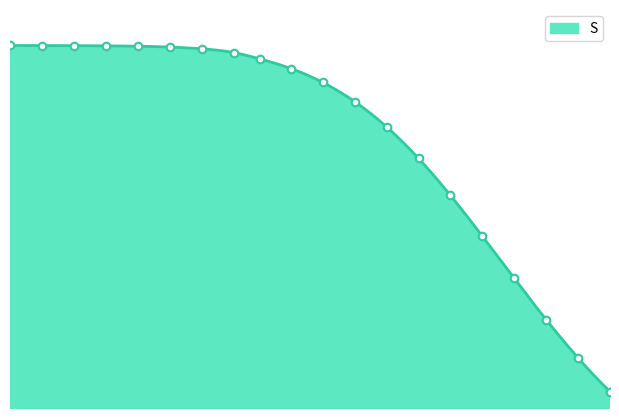

Between 35 and 55, which is larger?

35